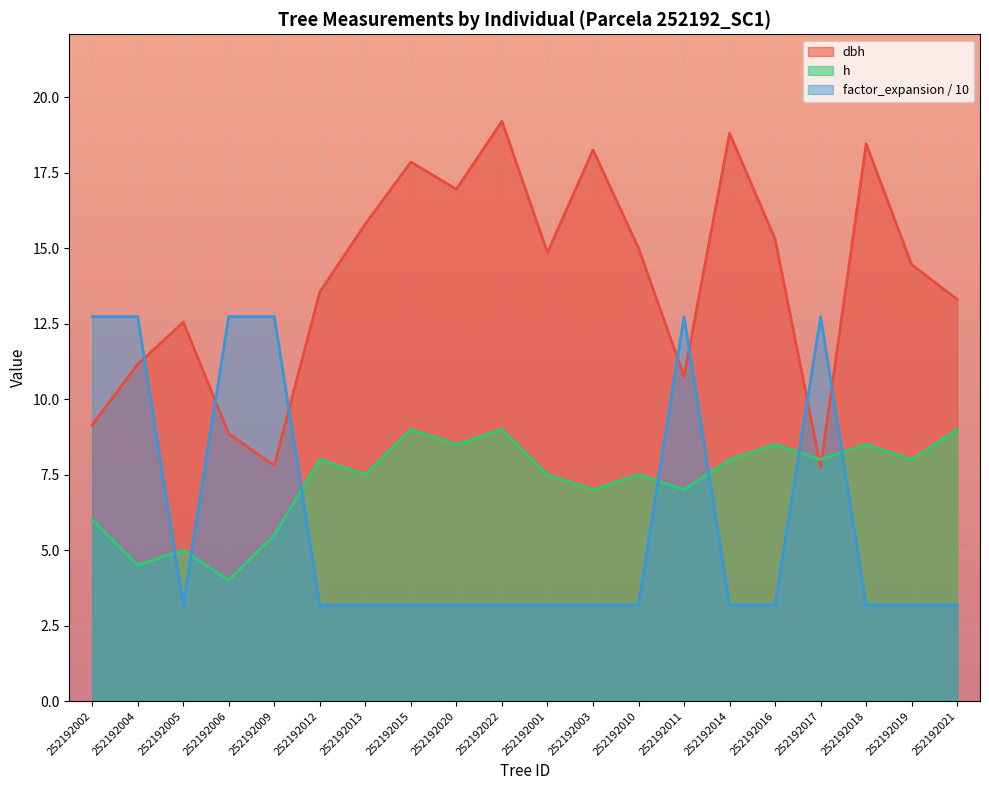

The factor_expansion series shows 3.2 at 252192003. True or false?

True